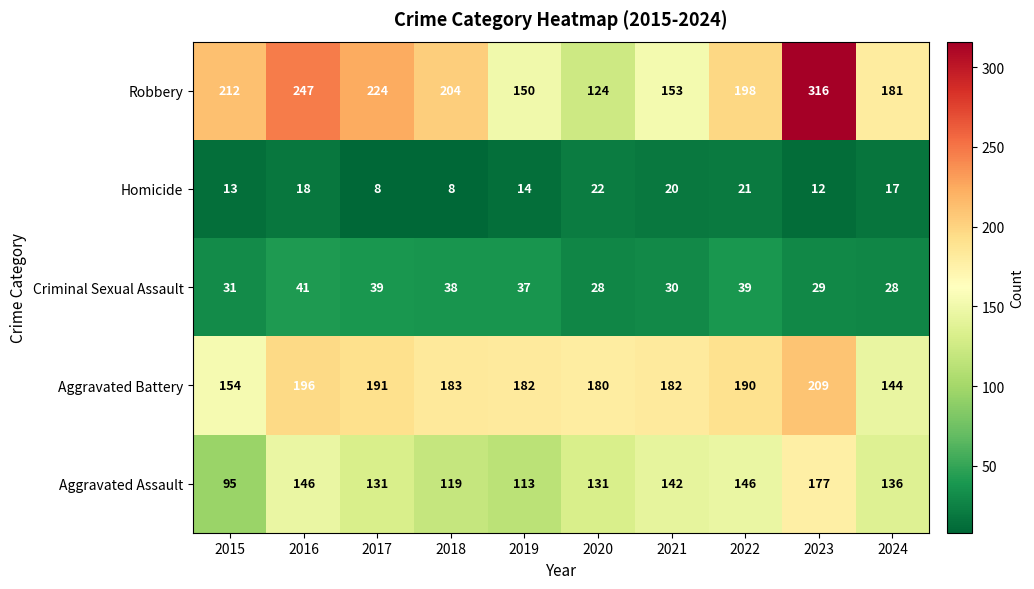

At how many categories does at least one series exceed 133?

10